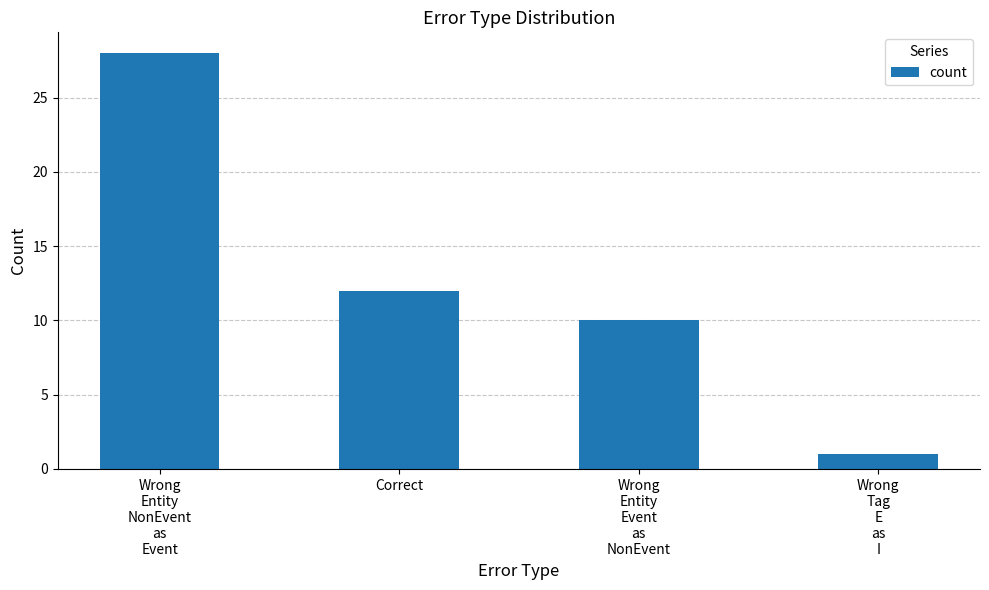

What is the difference between the maximum and minimum values?

27